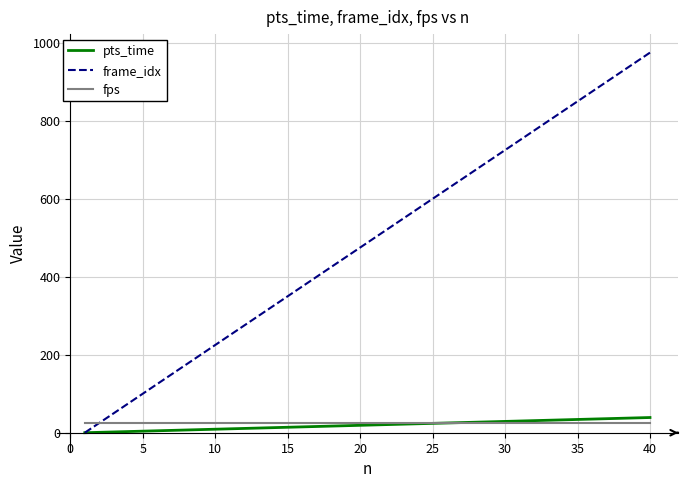

Which series has the widest spread of values?

frame_idx